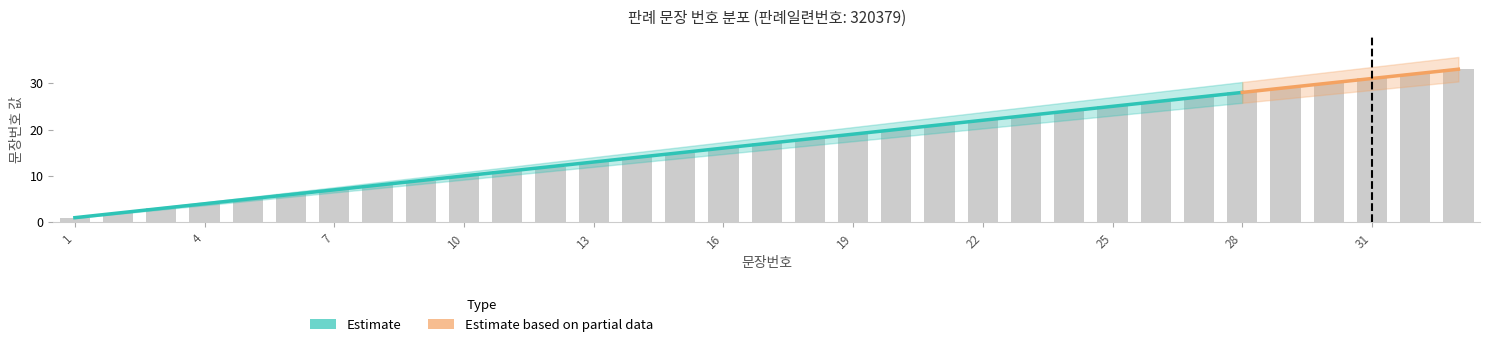

What is the value of the 29th bar from the left?

29